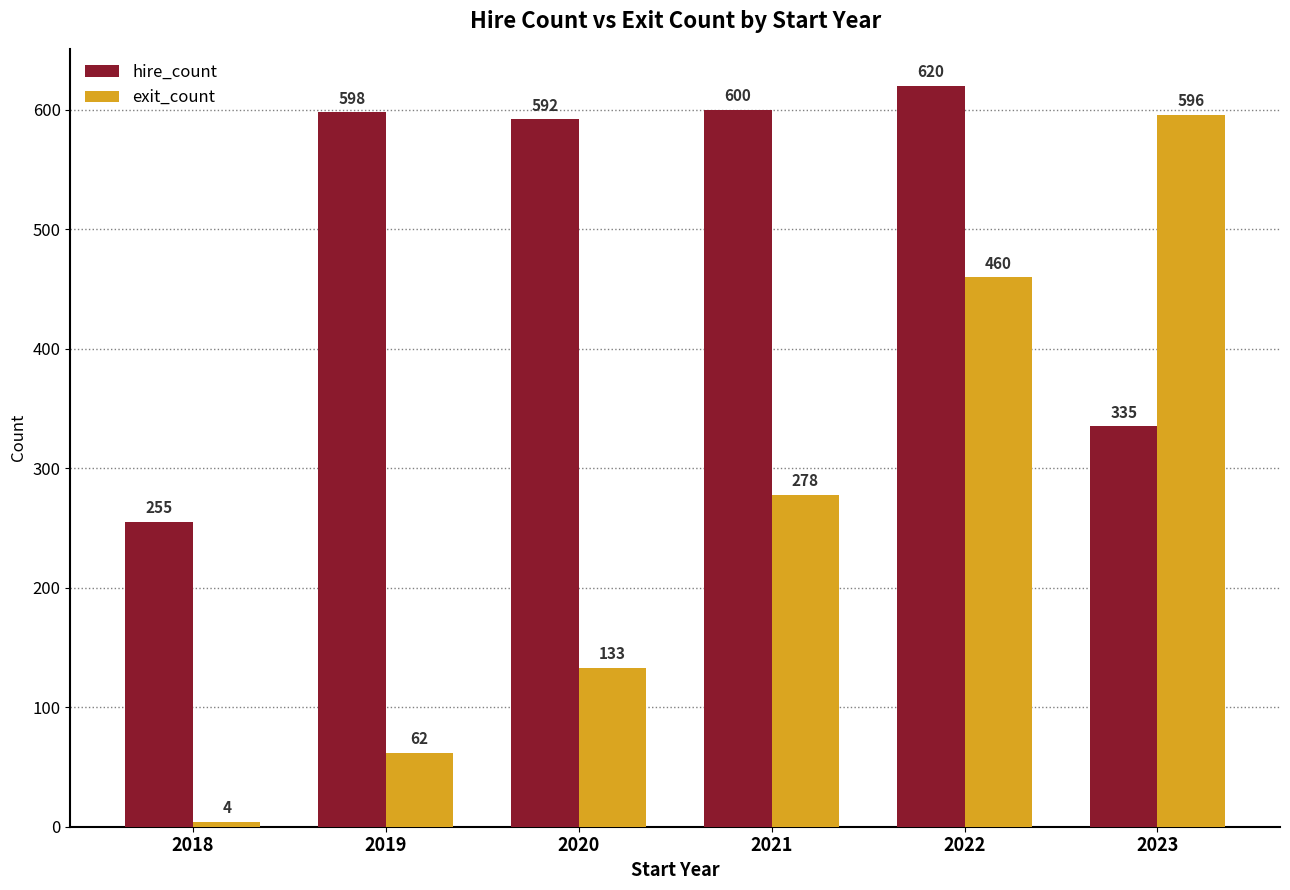

Which series has the widest spread of values?

exit_count